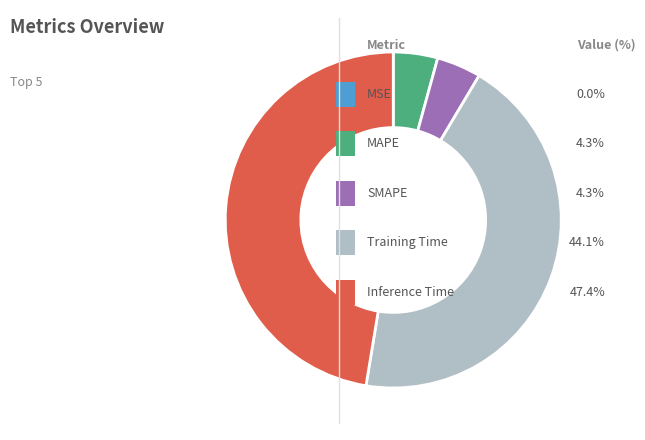

Does any single category account for the majority?

No